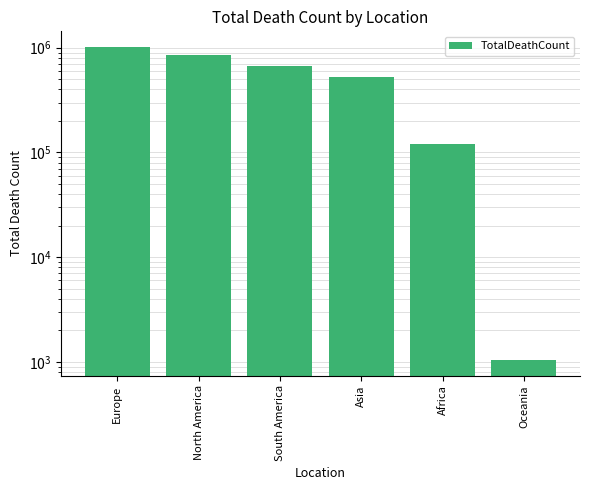

Count the values in the range 121784 to 847942.

4